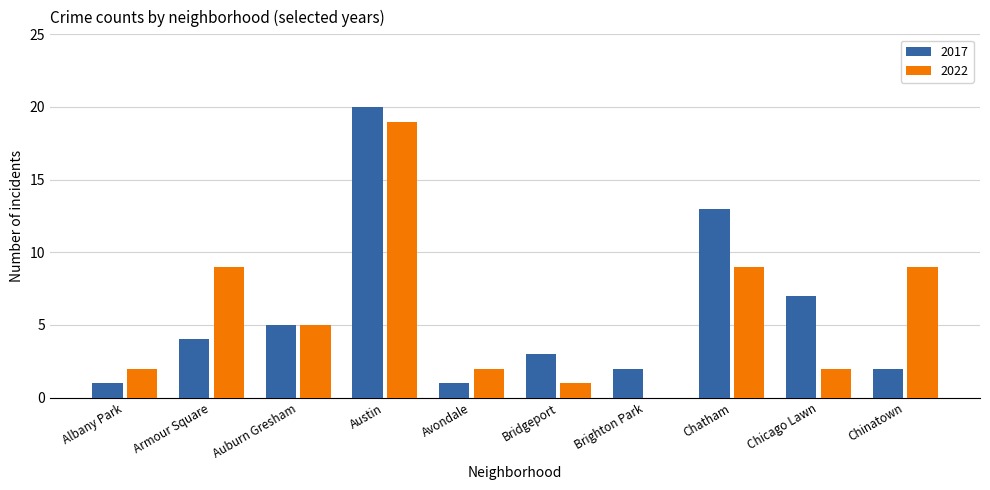

Which series changed the most between Armour Square and Austin?

2017